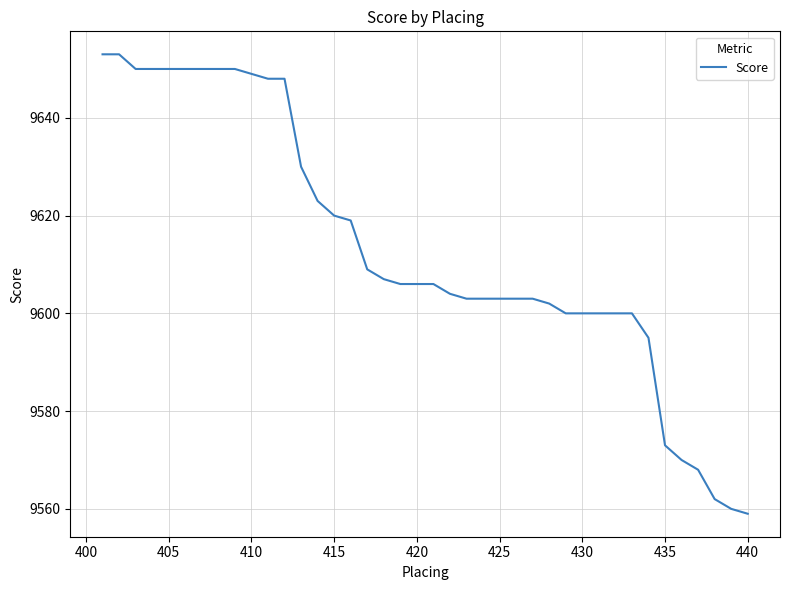

What is the minimum value shown in the chart?

9559